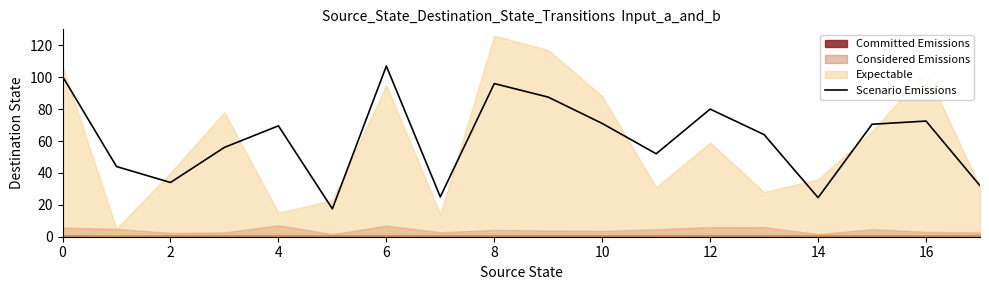

Which category has the highest value in the Scenario Emissions series?

6